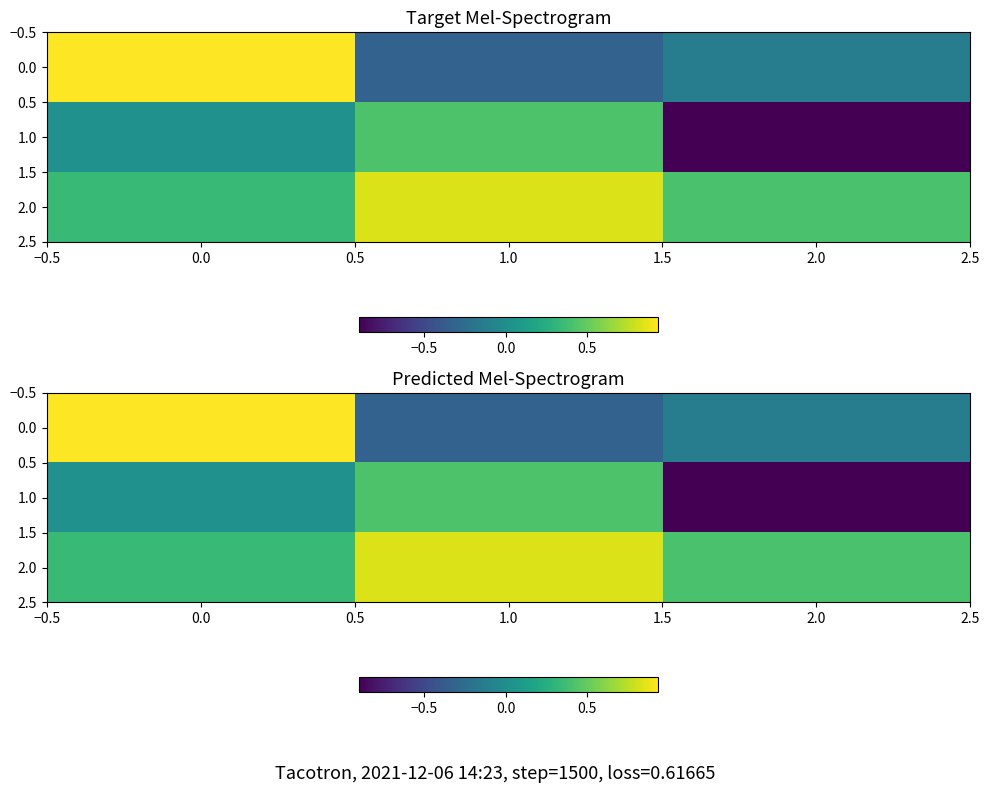

List the series in order of their peak value, highest first.

0.0, 2.0, 1.0